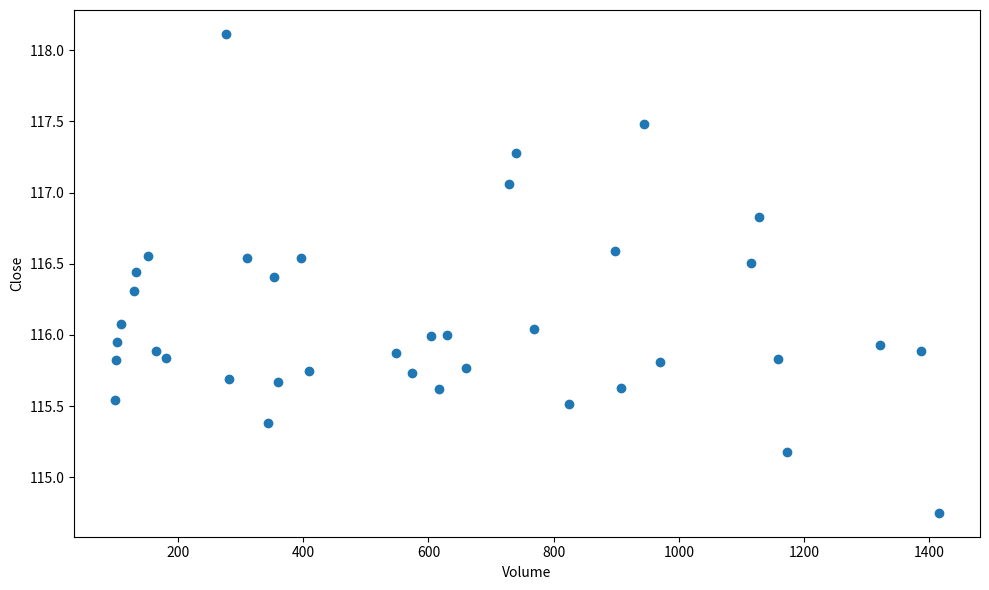

What is the range of X values (max minus min)?

1315.0